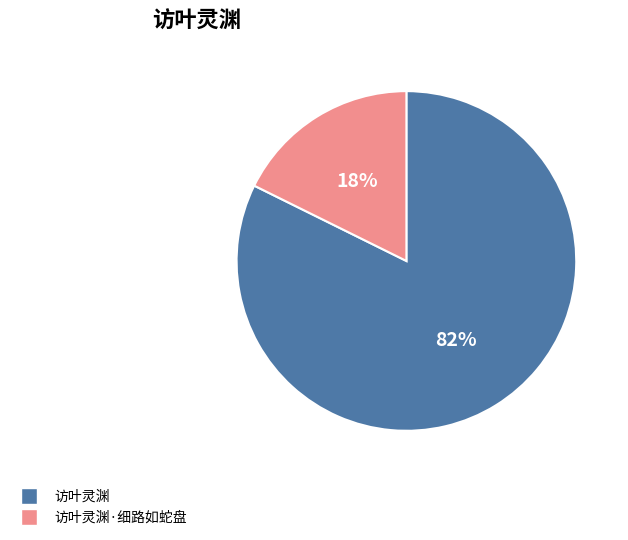

To the nearest percent, what is the average slice percentage?

50%